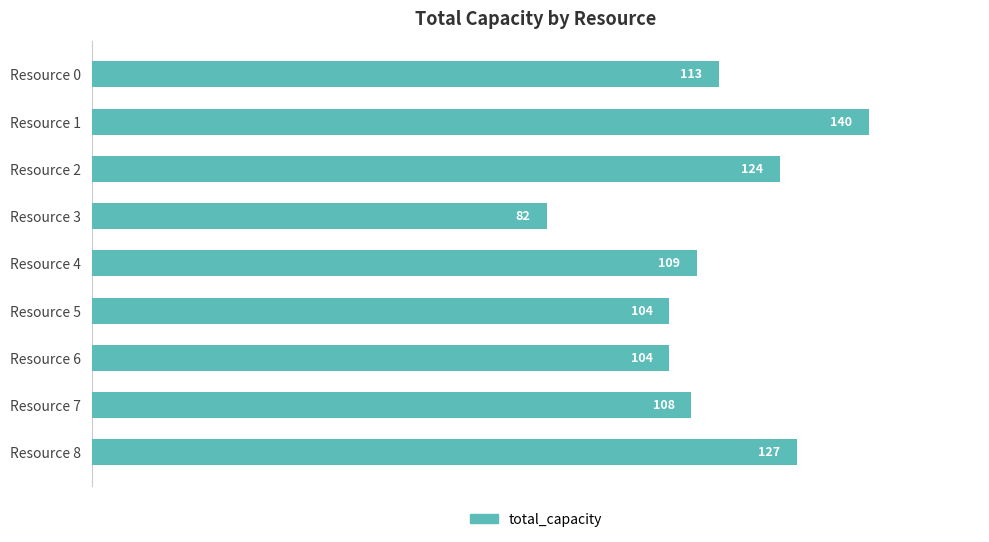

What is the maximum value shown in the chart?

140